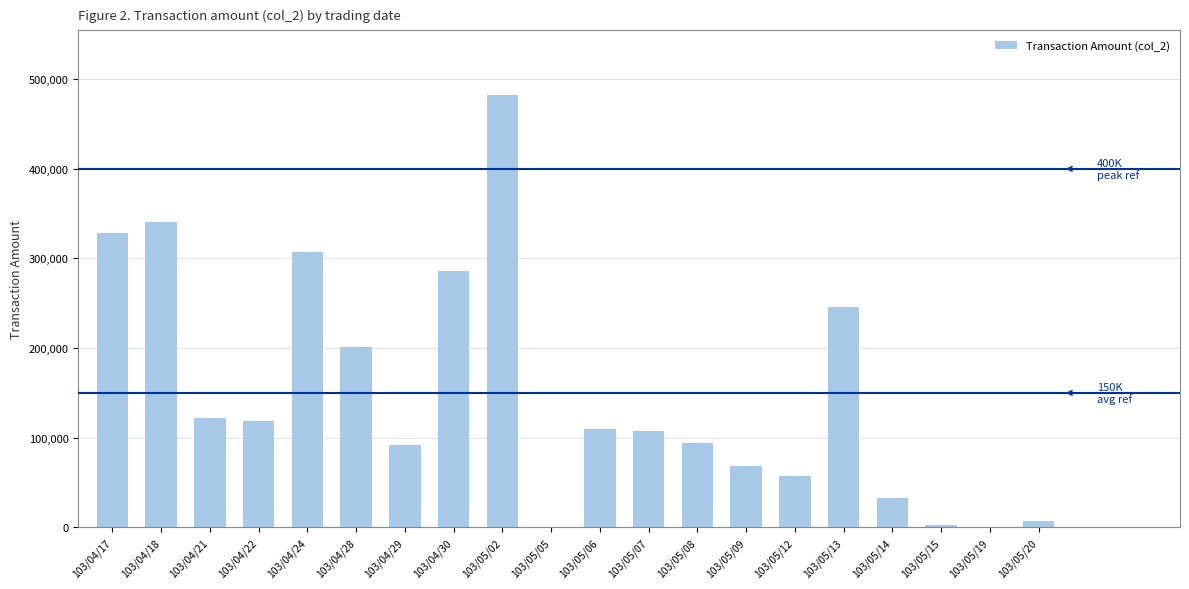

Are the bars horizontal?

No